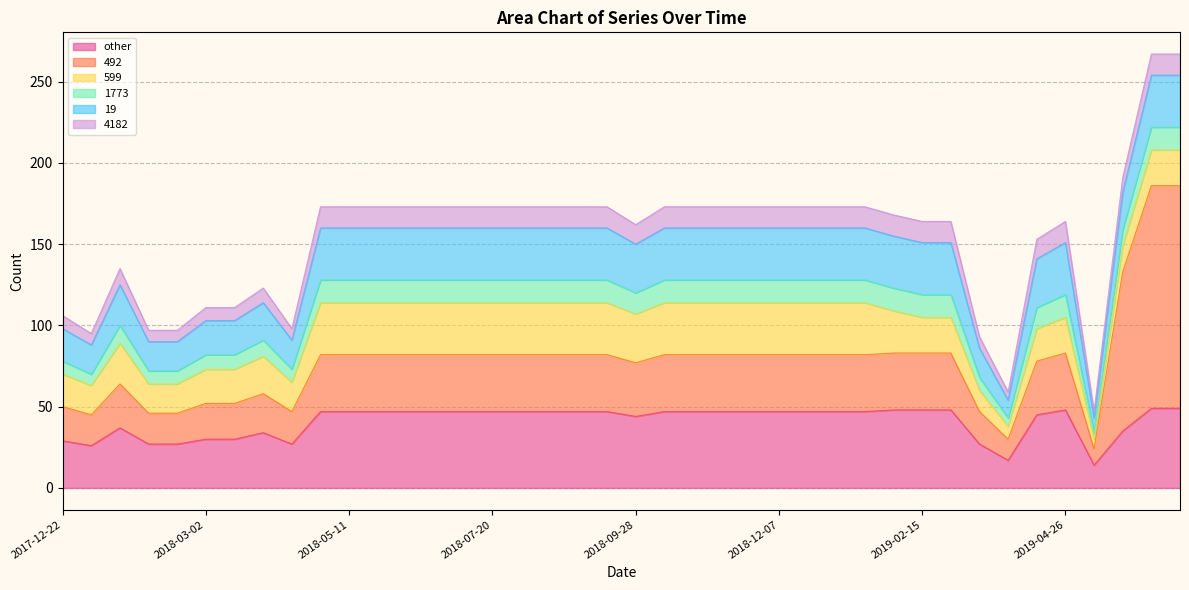

True or false: 492 and 4182 intersect in this chart.

False